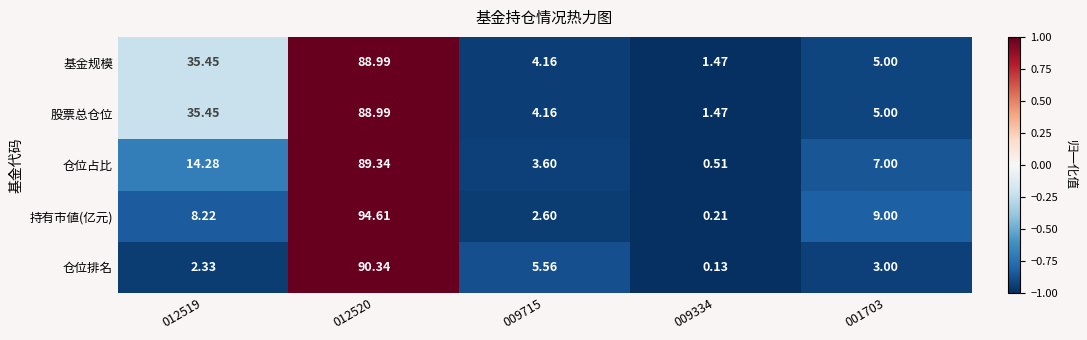

Which series has the widest spread of values?

持有市値(亿元)